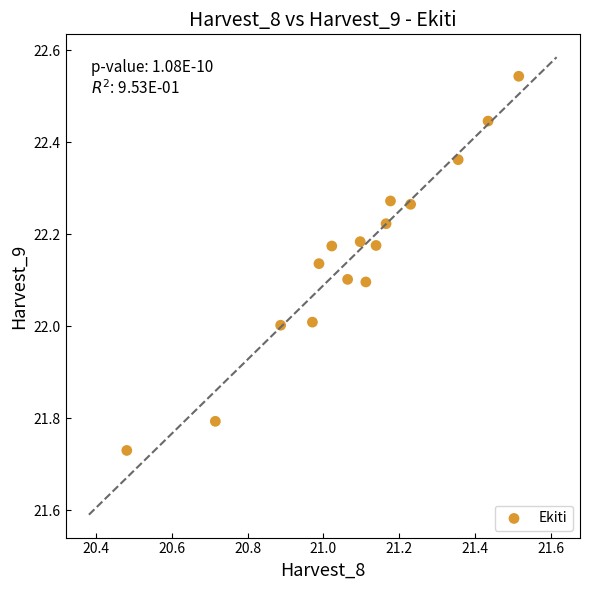

What is the range of Y values (max minus min)?

0.8